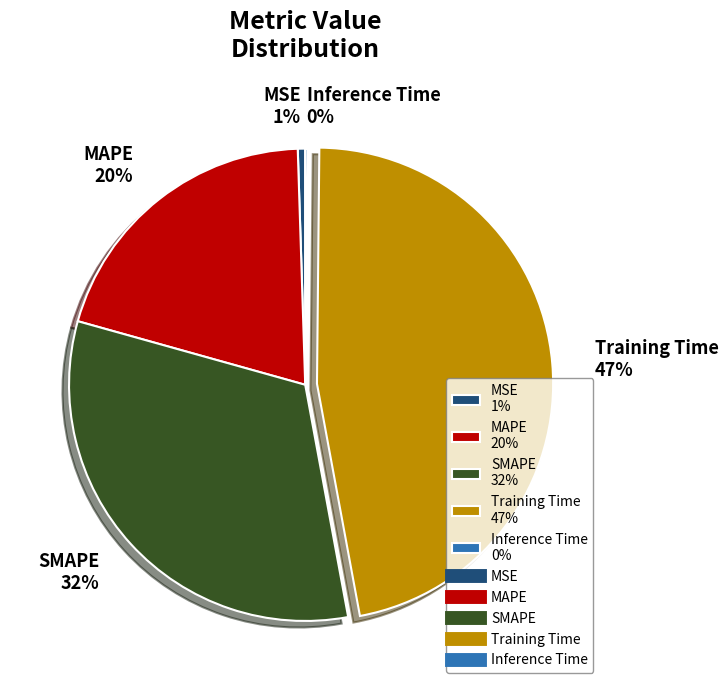

Which has a higher value, MSE 1% or Training Time 47%?

Training Time 47%